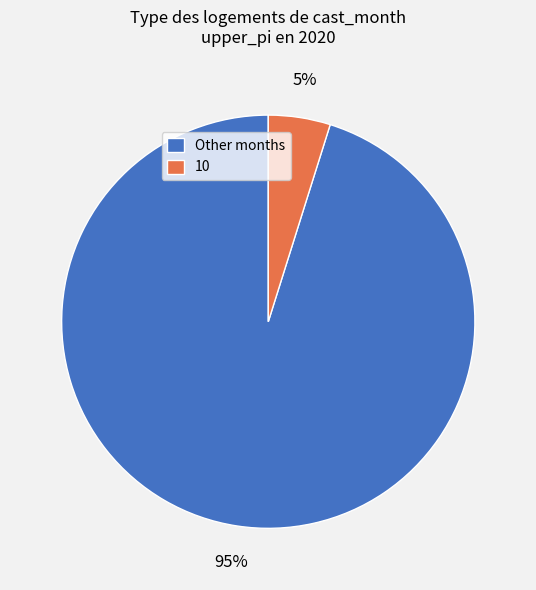

To the nearest percent, what is the difference between the 10 and Other months slice percentages?

90%